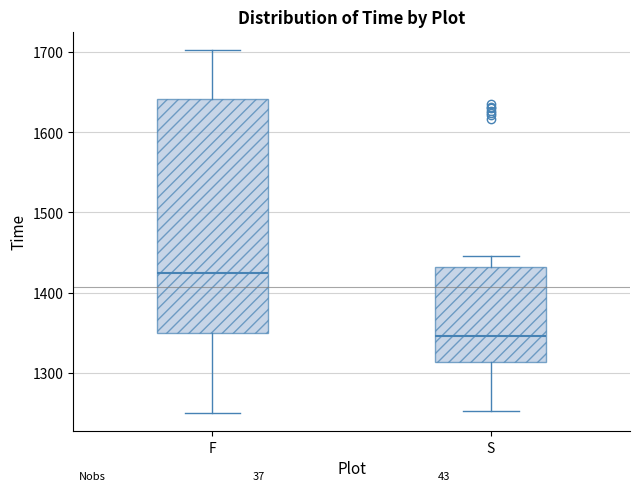

Comparing the boxes themselves (not the whiskers), which one is the tallest?

F